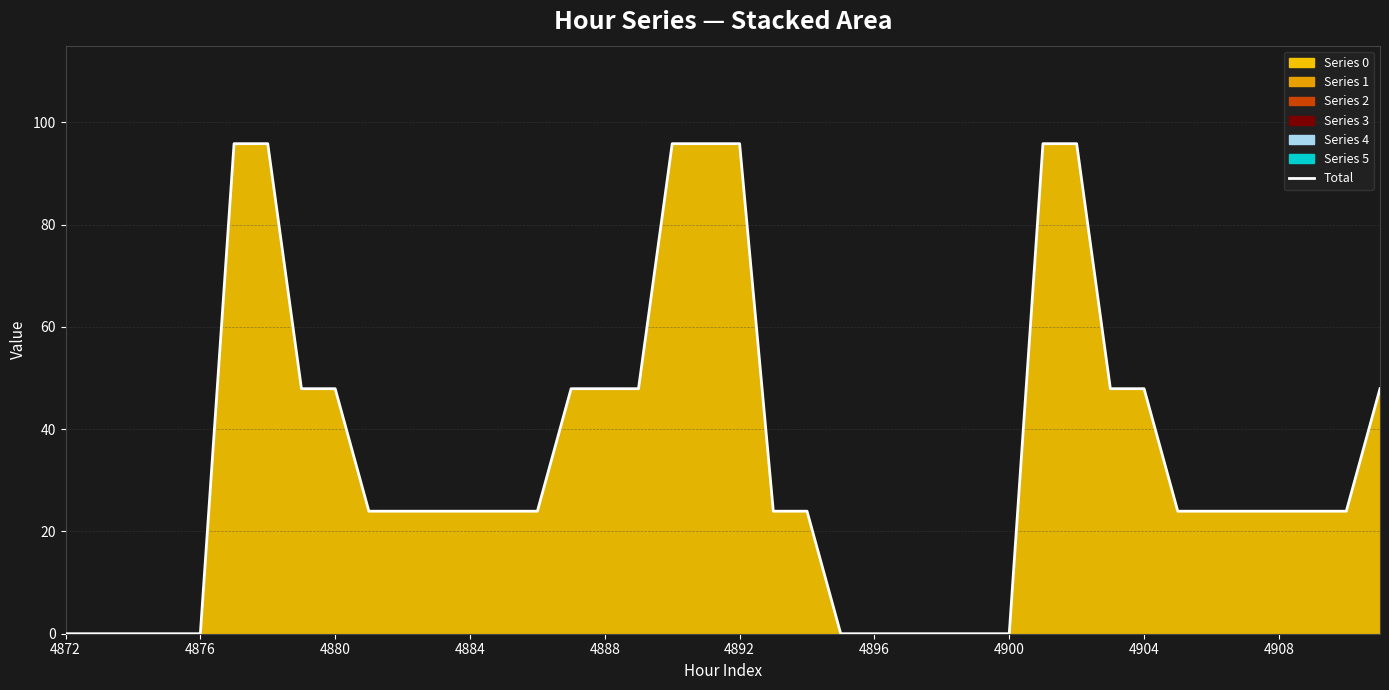

What is the approximate value at 30?

95.8